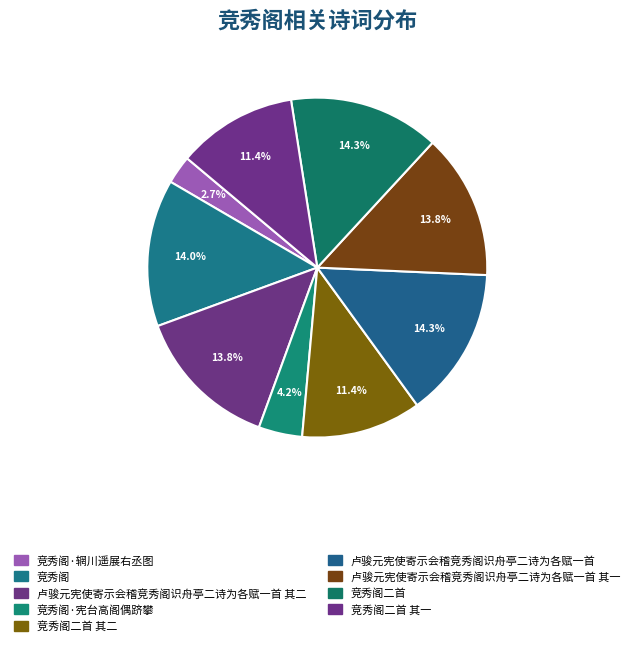

How many slices are in this pie chart?

9